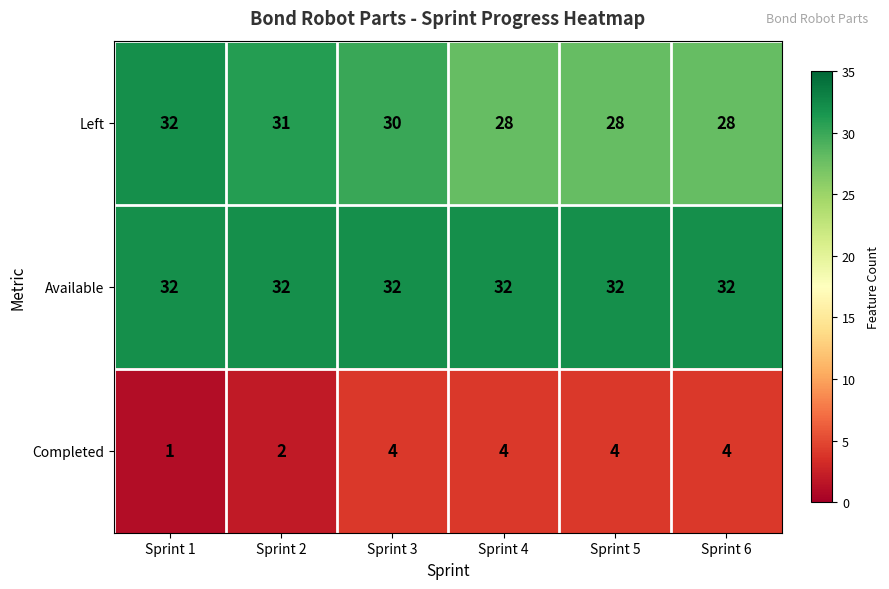

At which category is the sum across all series the highest?

Sprint 3